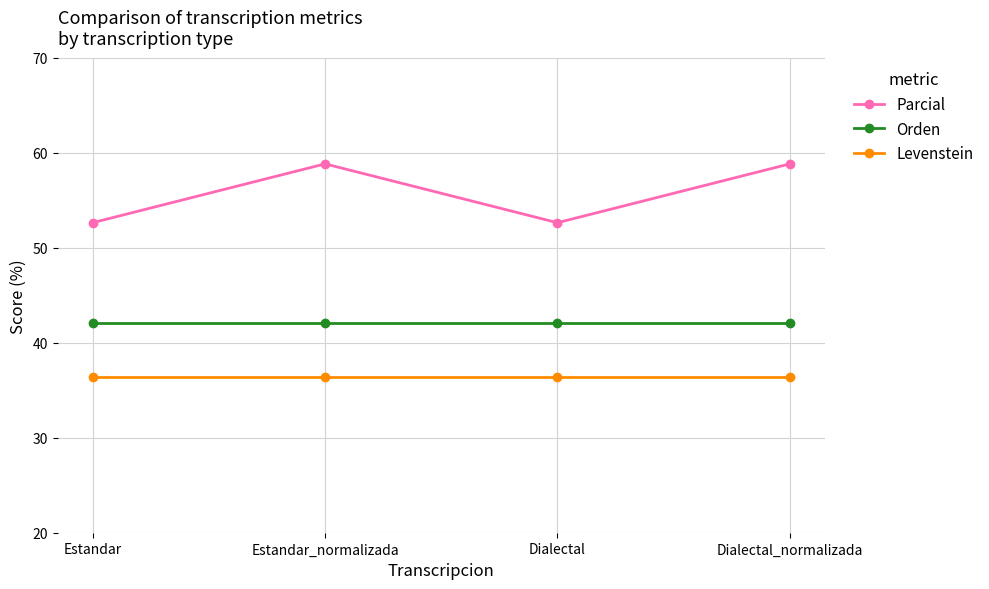

What is the label of the 4th point from the right?

Estandar